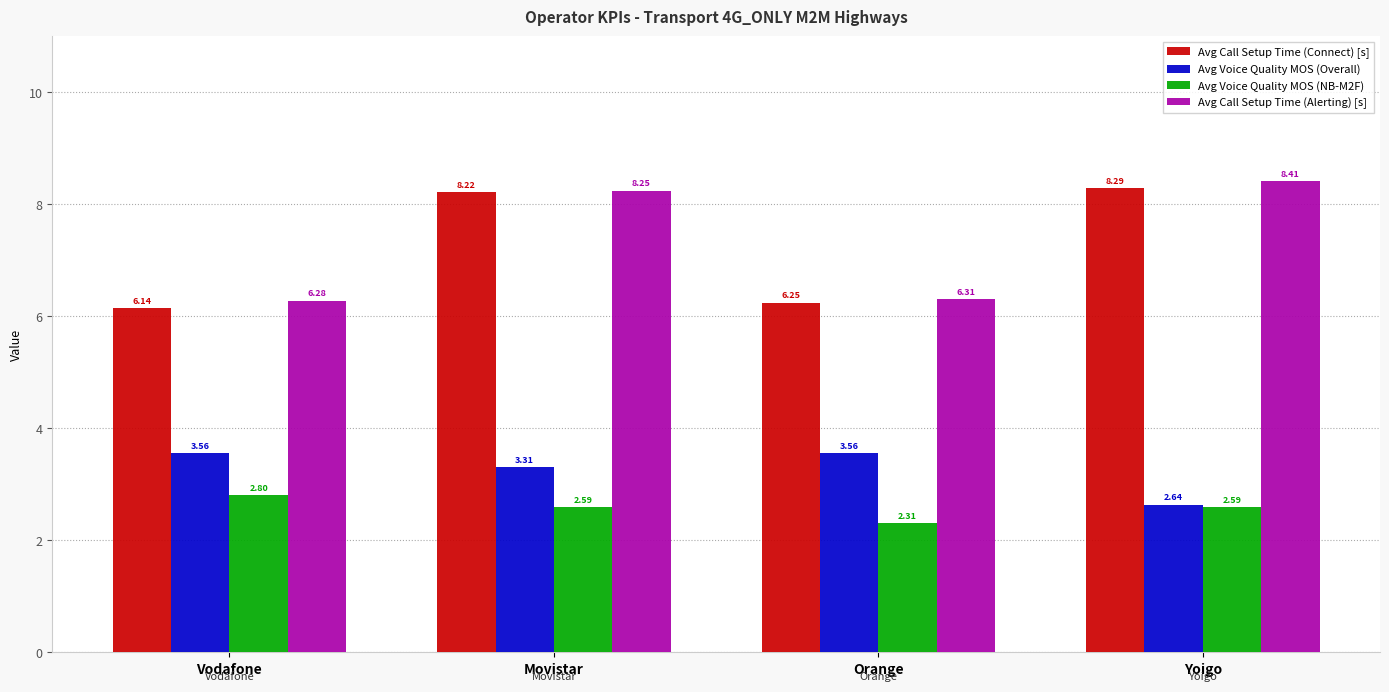

Which series changed the most between Vodafone and Yoigo?

Avg Call Setup Time (Connect) [s]